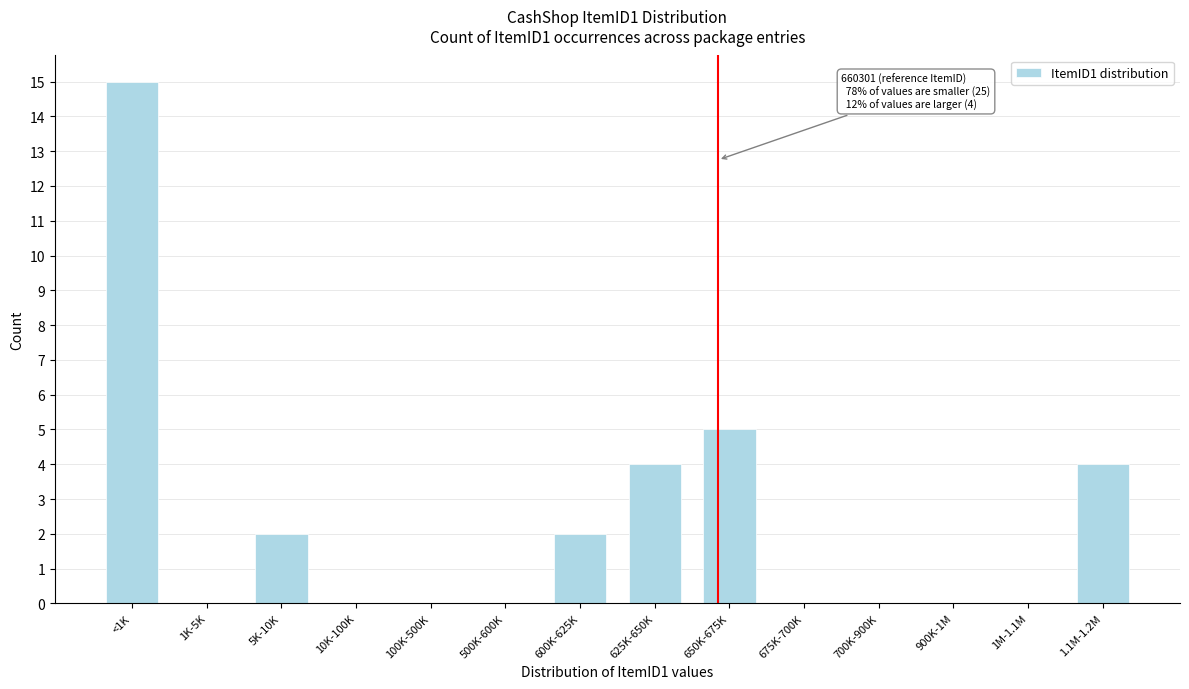

Reading left to right, extract all data points from this chart.

<1K=15	1K-5K=0	5K-10K=2	10K-100K=0	100K-500K=0	500K-600K=0	600K-625K=2	625K-650K=4	650K-675K=5	675K-700K=0	700K-900K=0	900K-1M=0	1M-1.1M=0	1.1M-1.2M=4